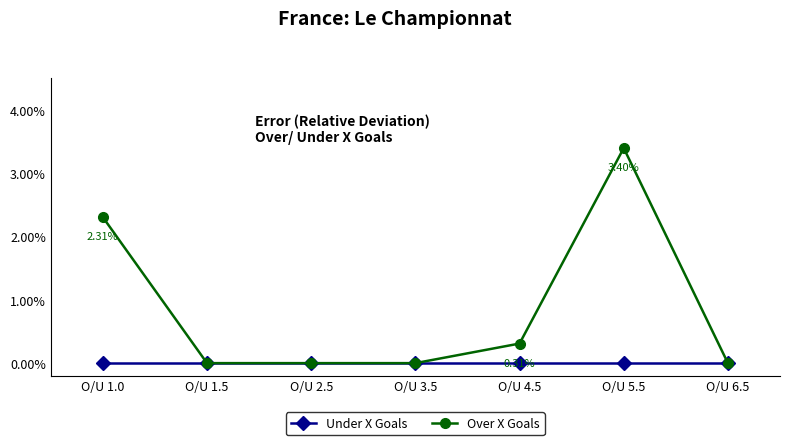

At how many categories does at least one series exceed 1?

2